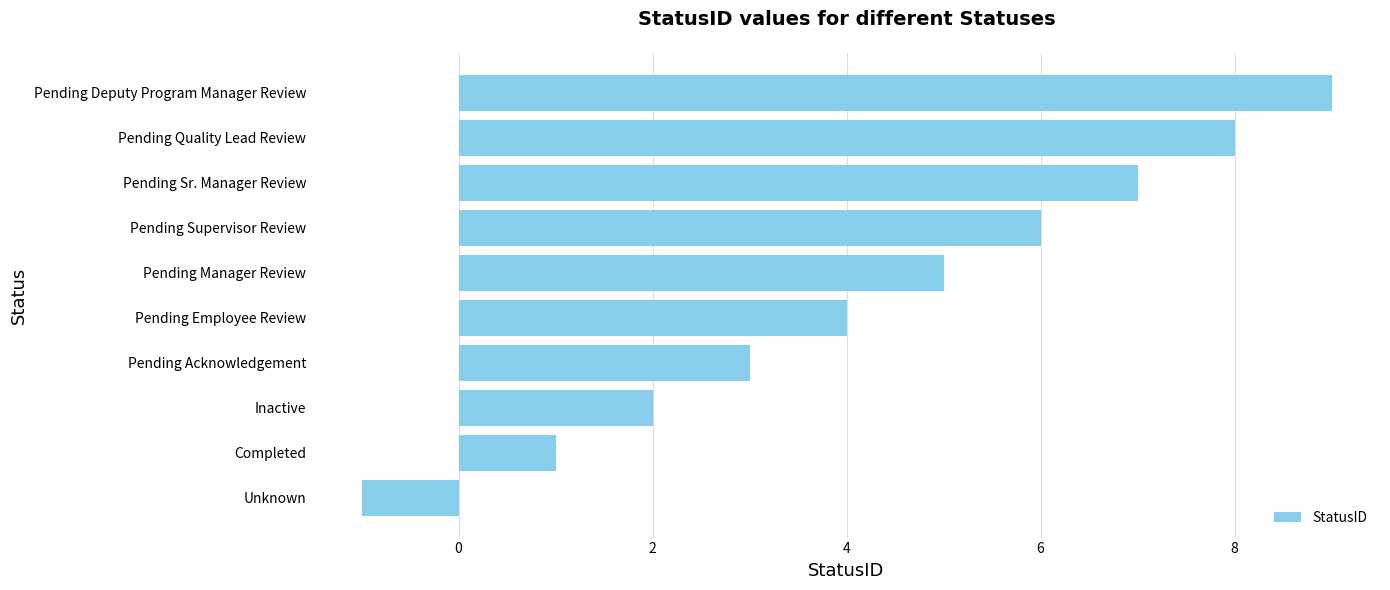

Reading bottom to top, list all the values displayed in this chart.

Unknown=-1	Completed=1	Inactive=2	Pending Acknowledgement=3	Pending Employee Review=4	Pending Manager Review=5	Pending Supervisor Review=6	Pending Sr. Manager Review=7	Pending Quality Lead Review=8	Pending Deputy Program Manager Review=9